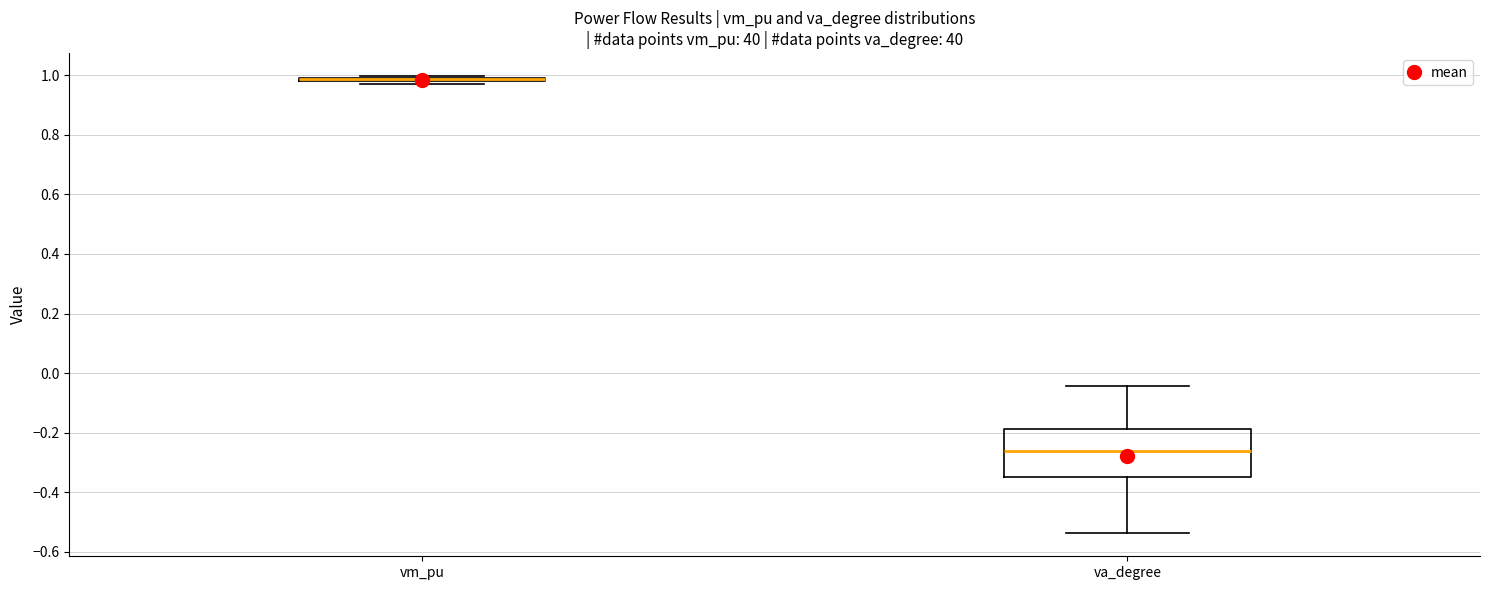

Reading left to right, read every box against the y-axis: the position of its median line, the range the box covers, and the ends of its whiskers. The values are not printed on the chart, so give them approximately, as read against the axis.

vm_pu: box collapsed to a line at 0.98, whiskers 0.98 to 1.00
va_degree: median -0.26, box -0.34 to -0.18, whiskers -0.54 to -0.04